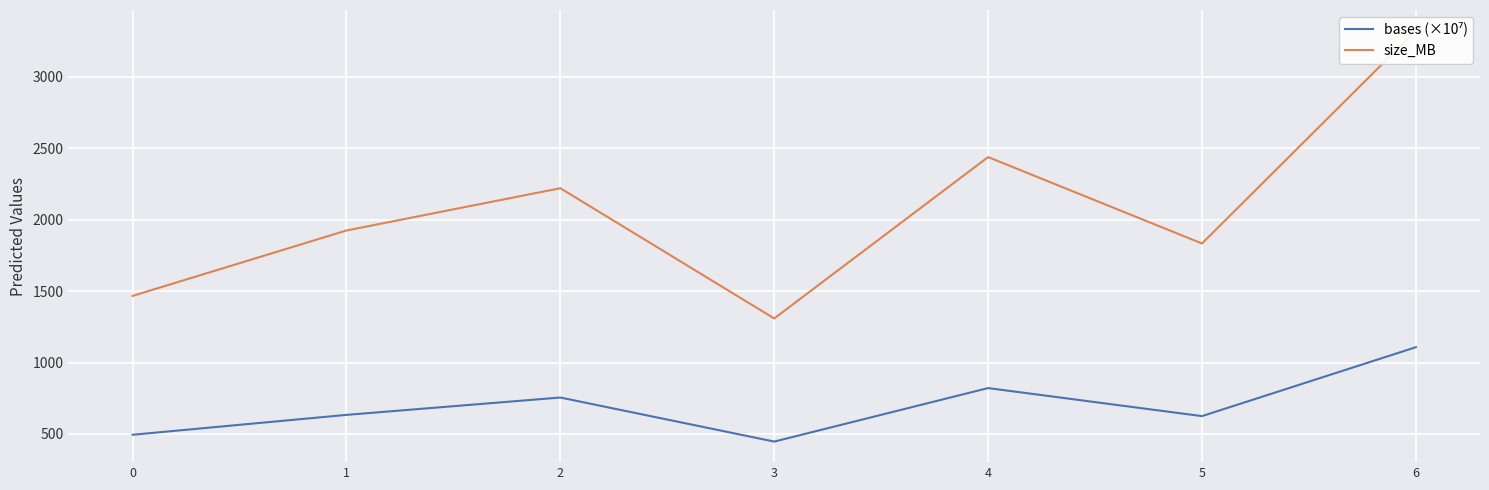

What is the value of the bases (×10⁷) point at the 6th from the left?

625.2